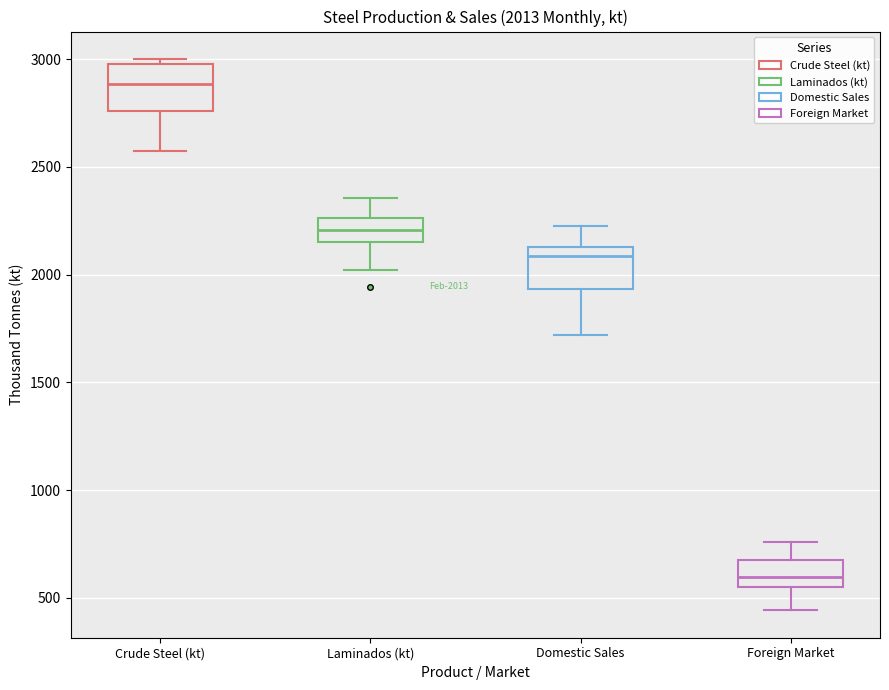

Which box's median line is the highest?

Crude Steel (kt)